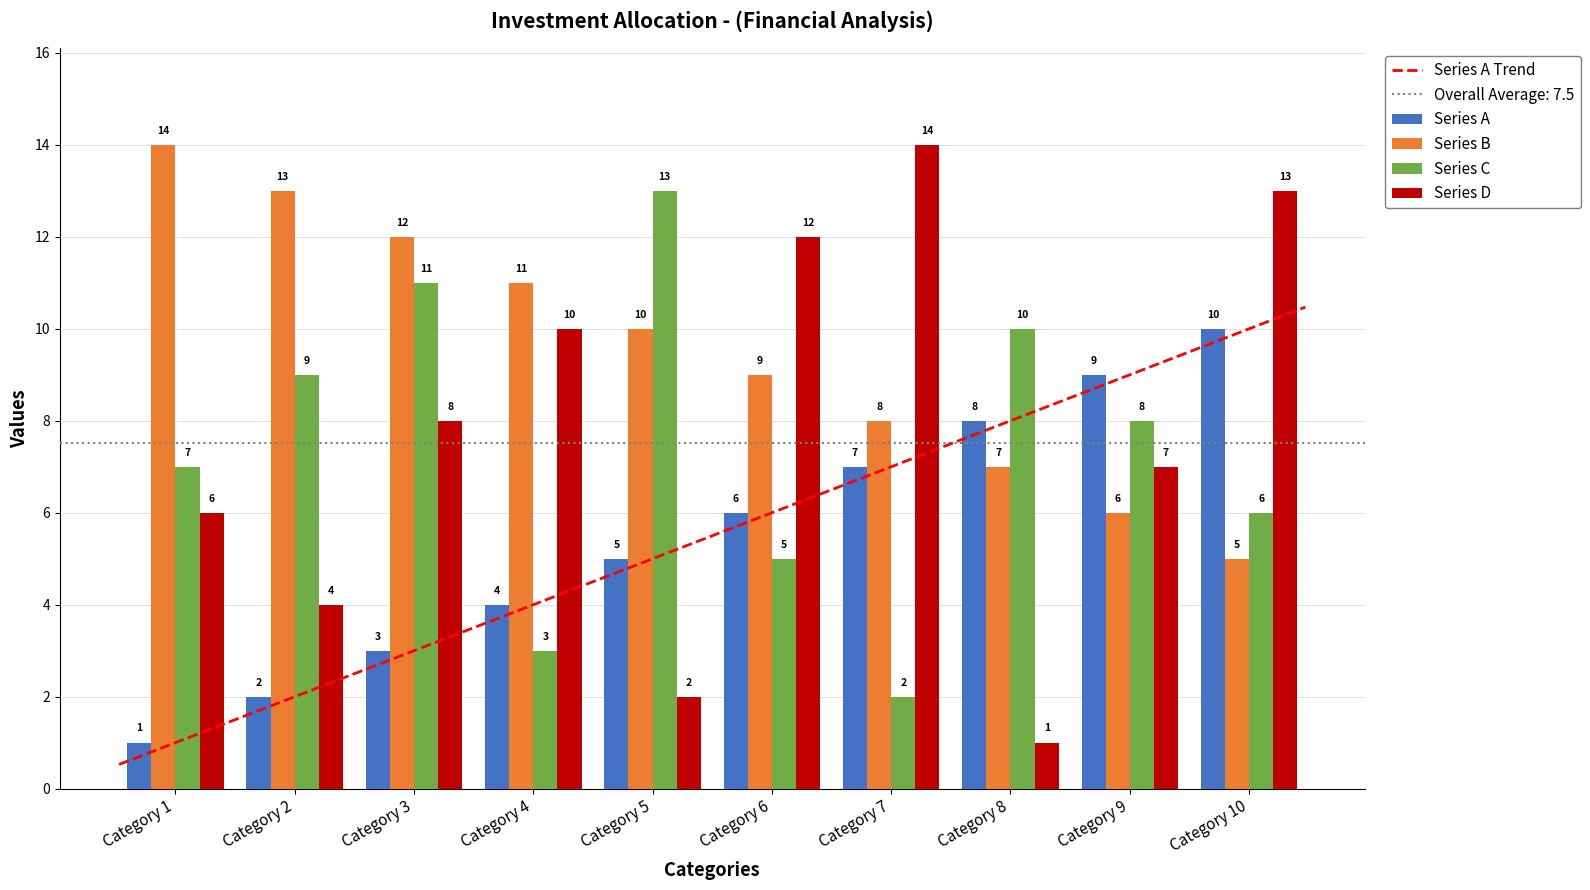

The Series D series shows 6 at Category 1. True or false?

True